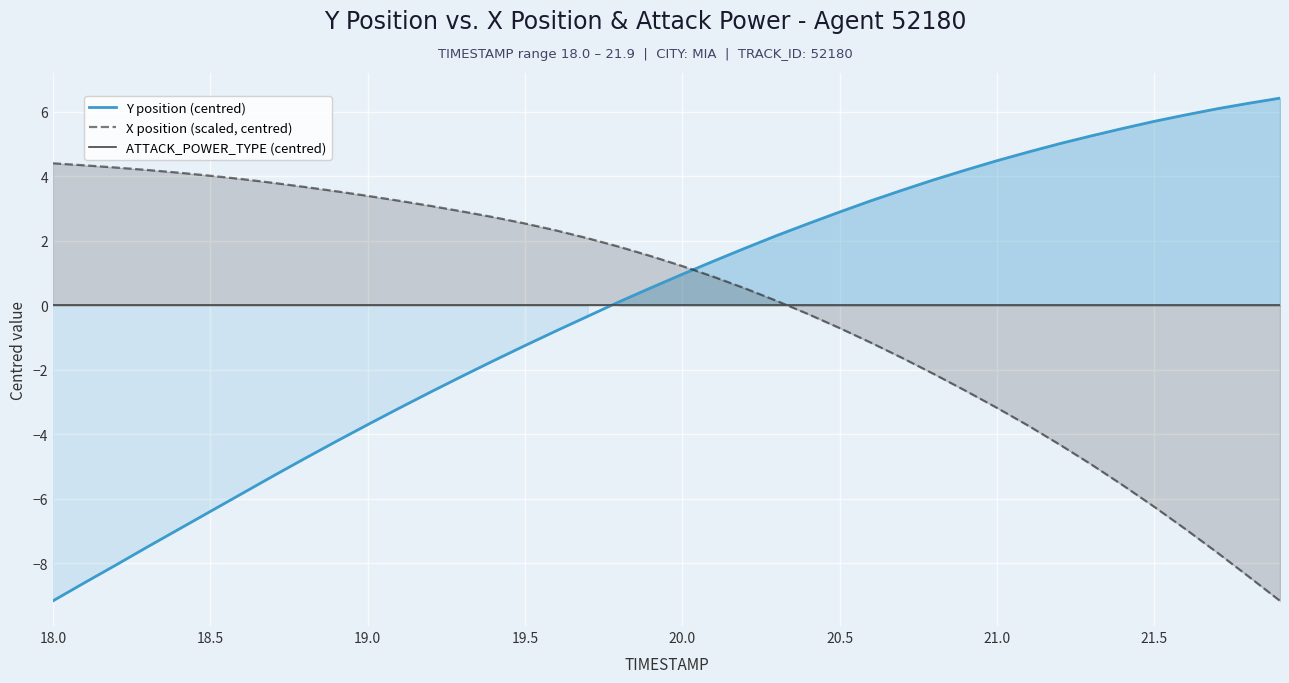

Which series has the largest total across all categories?

Y position (centred)